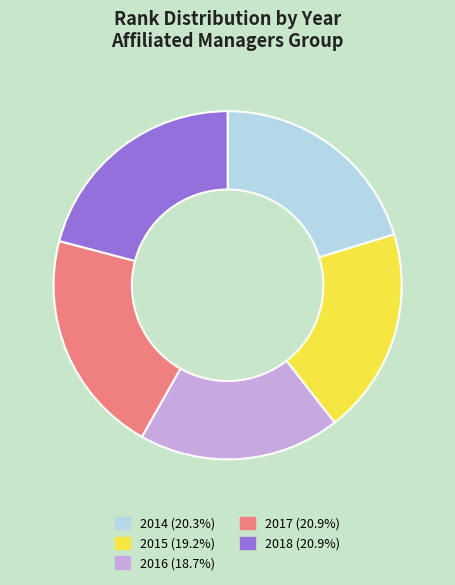

Between 2017 and 2014, which is larger?

2017